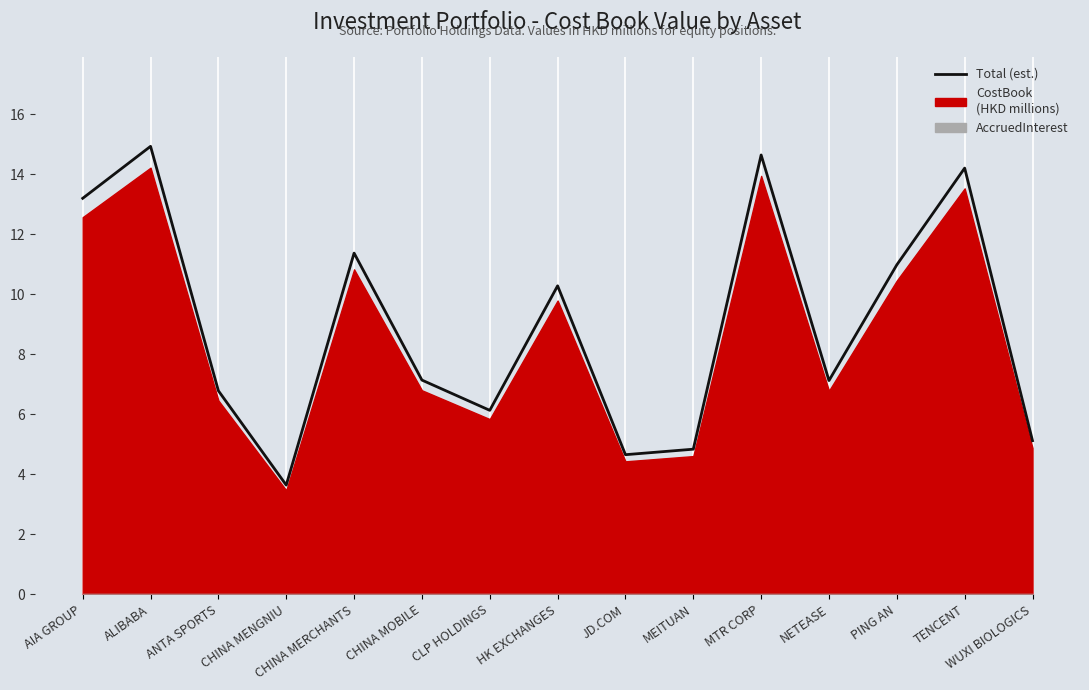

Between PING AN and CHINA MOBILE, which is larger?

PING AN